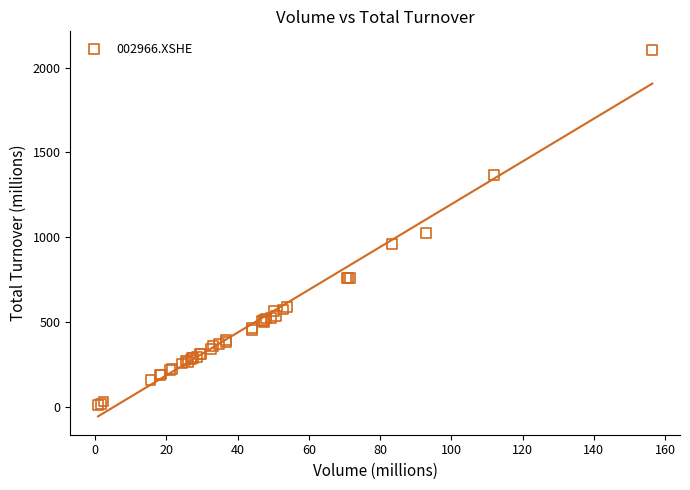

What Y value in the scatter plot is closest to 1057?

1027.2